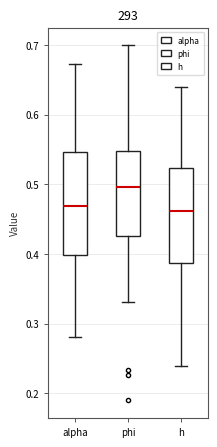

Comparing the boxes themselves (not the whiskers), which one is the tallest?

alpha